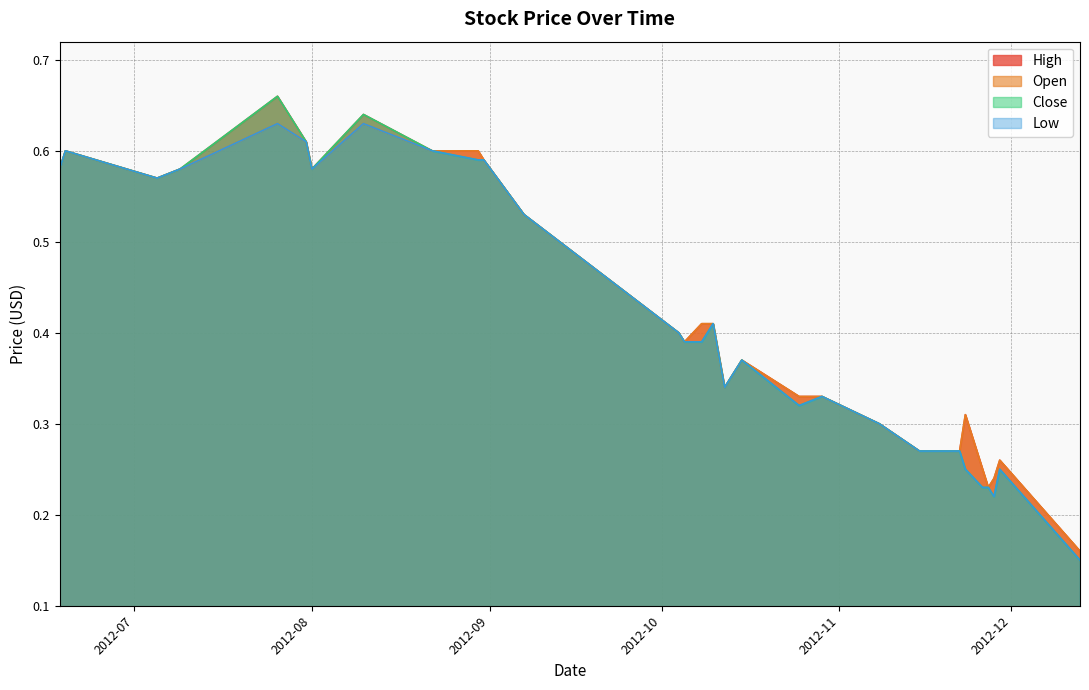

What position from the right is 2012-11-27?

4